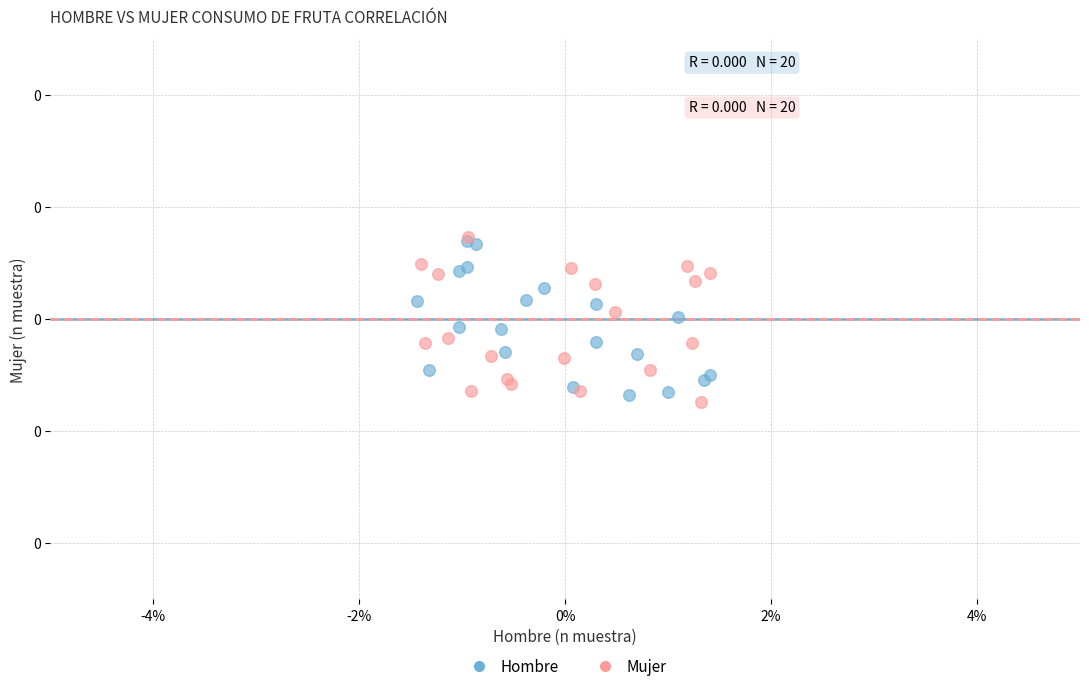

What are all the series names shown in the legend?

Hombre, Mujer